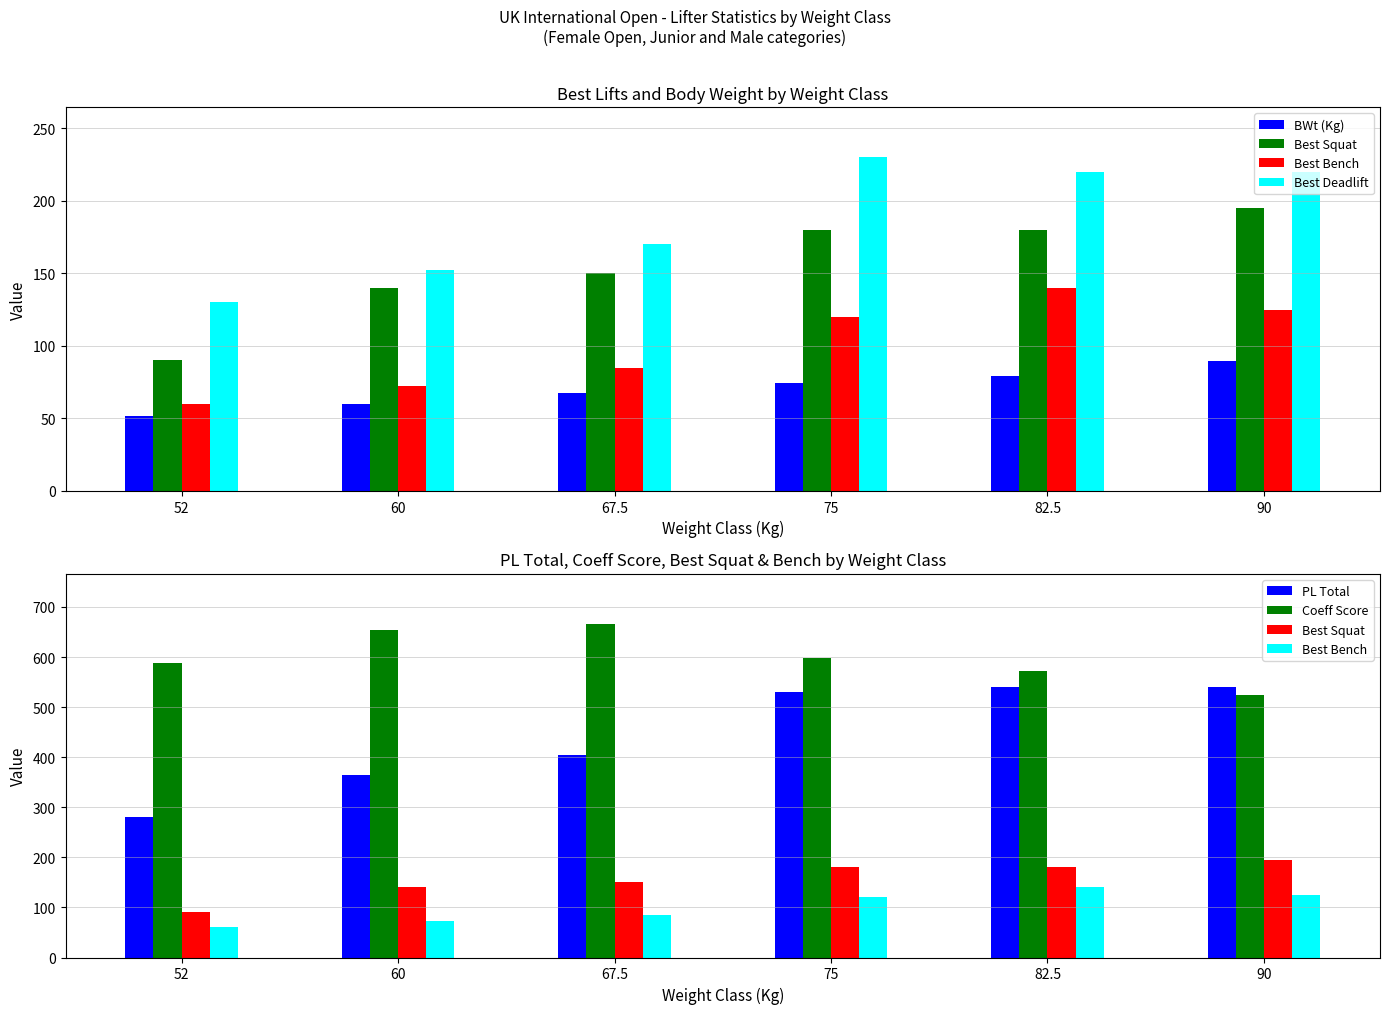

What is the value of the BWt (Kg) bar at the 4th from the left?

74.3